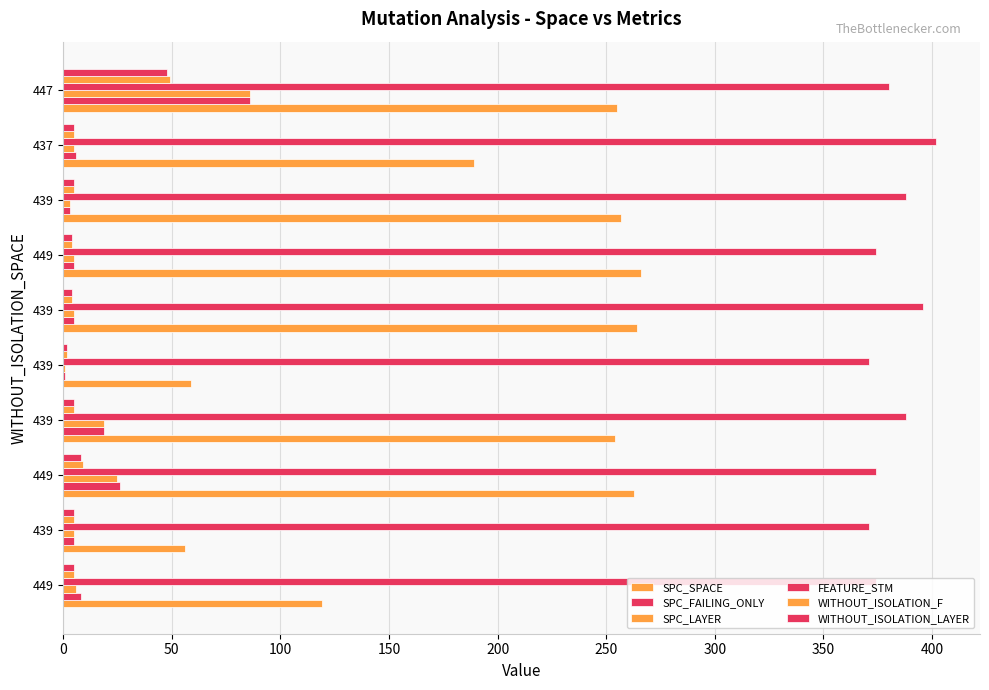

How many series are shown in this chart?

6